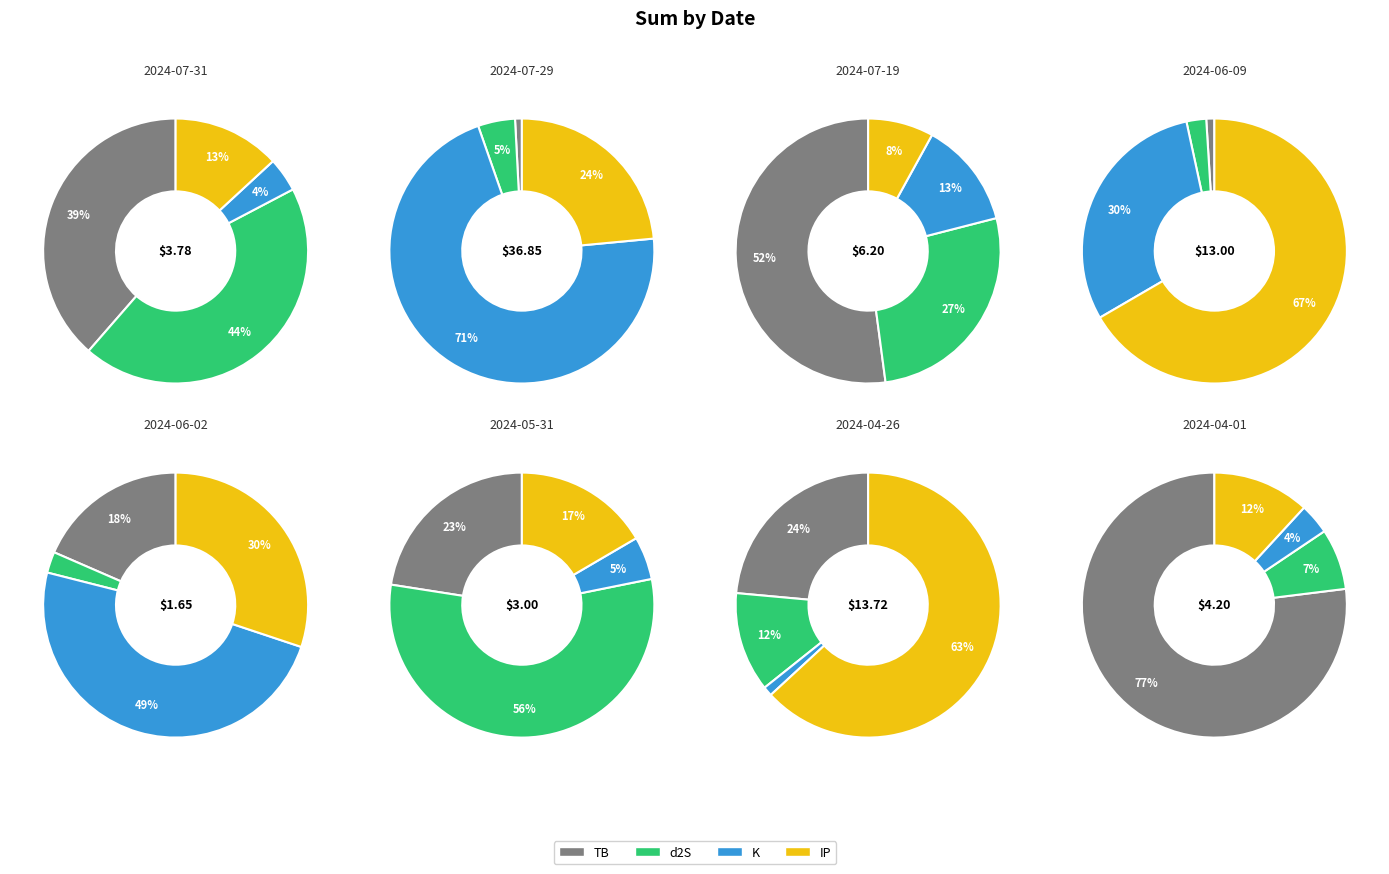

To the nearest percent, what is the combined percentage of 2024-06-09 and 2024-05-31?

6%